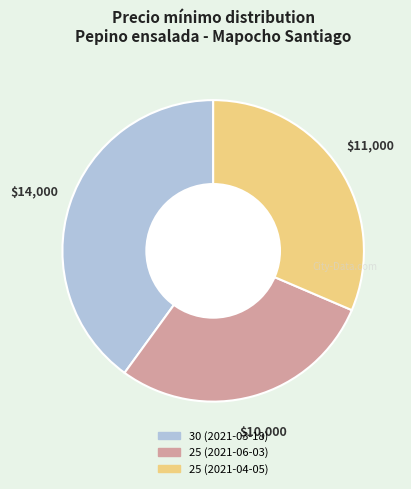

How many slices are in this pie chart?

3